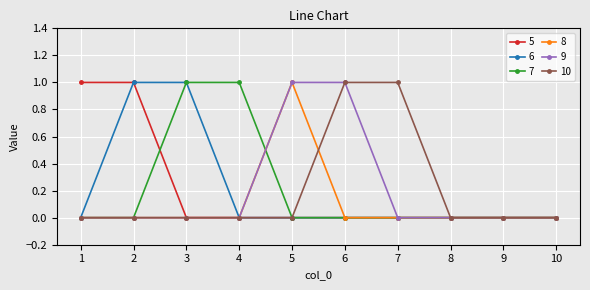

The value of 8 at 6 is 0. True or false?

True